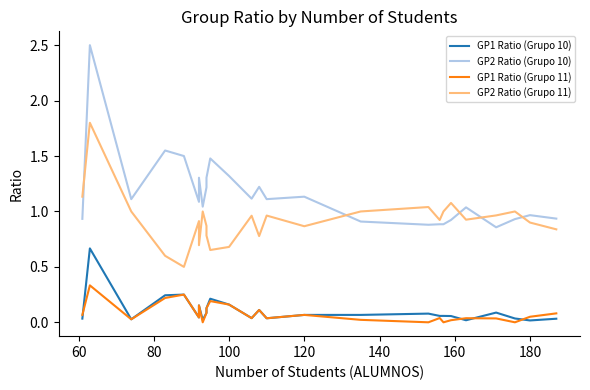

What is the value of the GP2 Ratio (Grupo 11) point at the 23rd from the left?

1.0